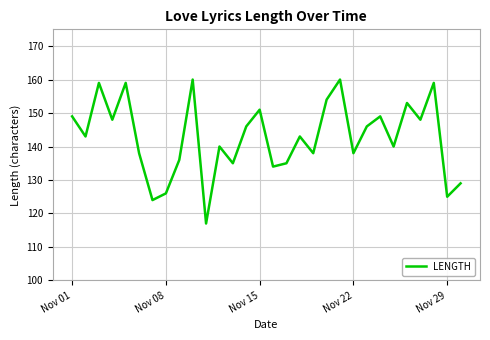

Does the chart display data point markers on the line(s)?

No